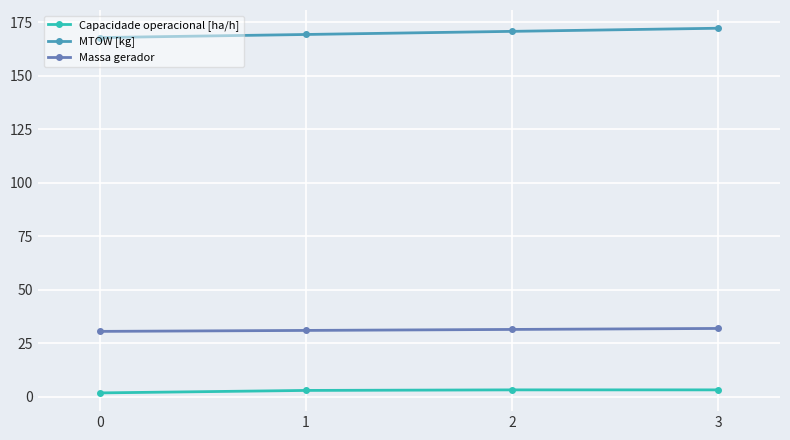

Which series has the largest total across all categories?

MTOW [kg]